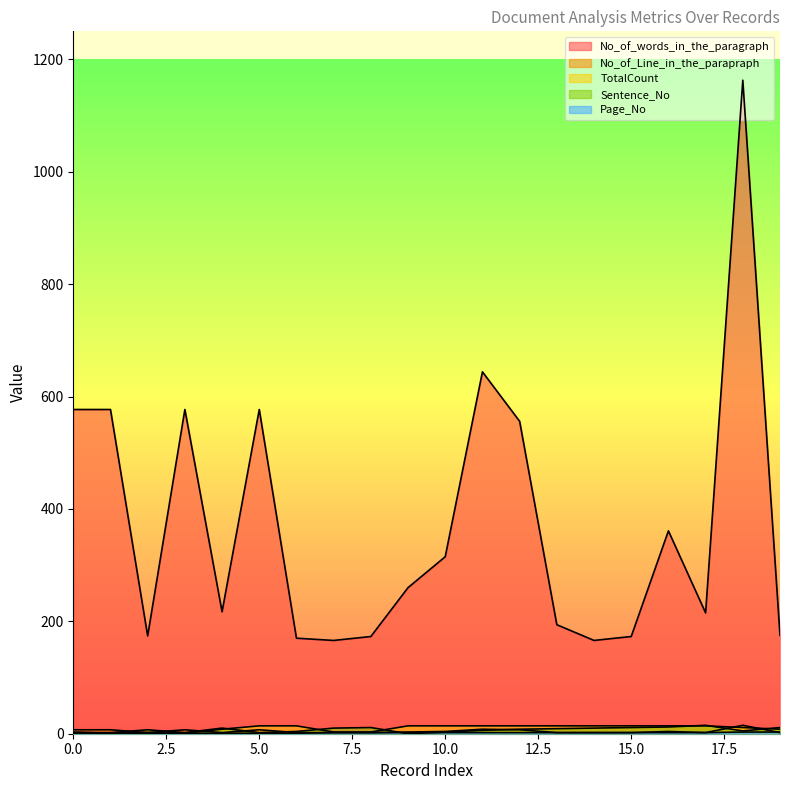

List the labels in order of Page_No value, largest first.

18, 19, 7, 8, 9, 10, 11, 12, 13, 14, 15, 16, 17, 0, 1, 2, 3, 4, 5, 6